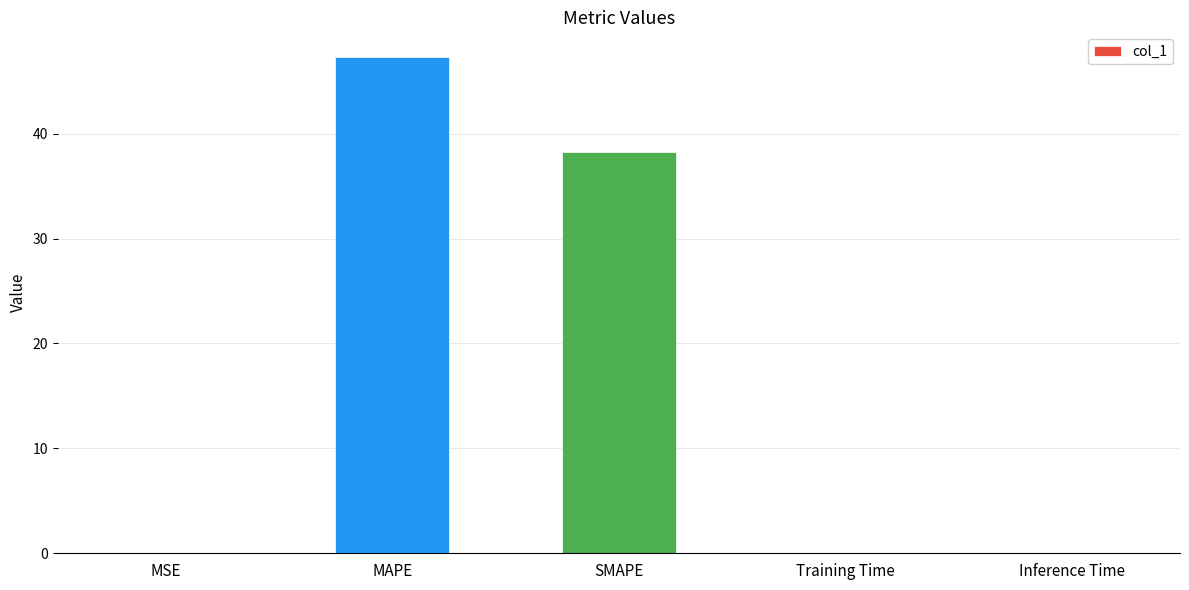

Which label corresponds to the largest value in the chart?

MAPE